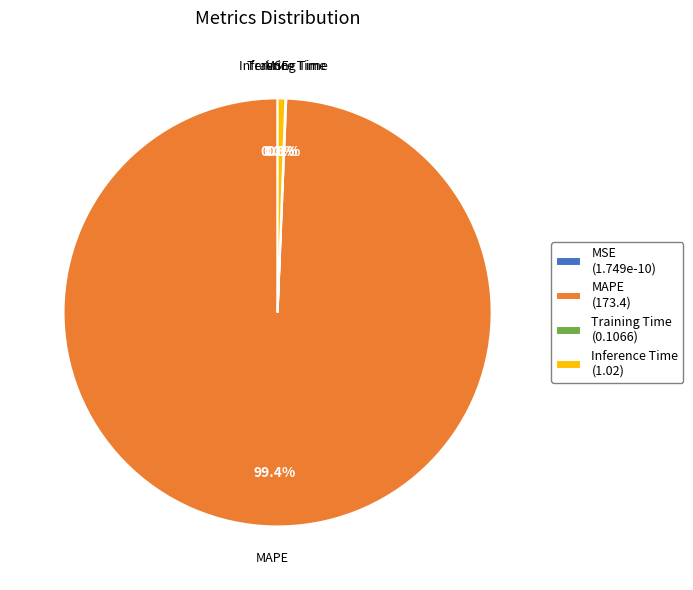

To the nearest percent, what is the average slice percentage?

25%